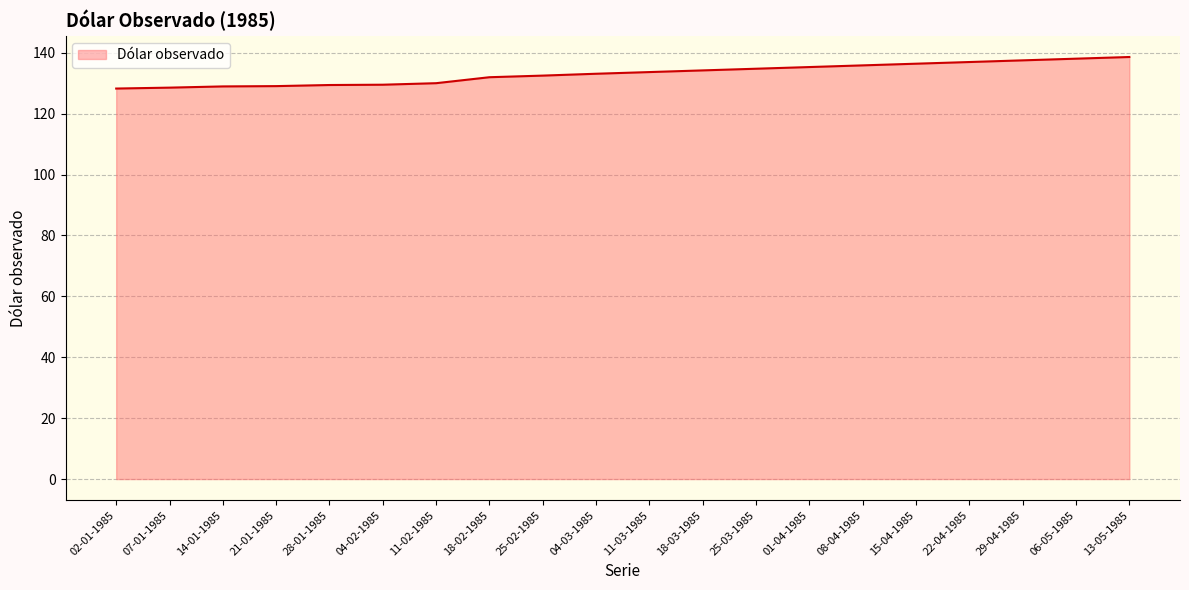

Is it true that the value at 28-01-1985 is 26.6?

False